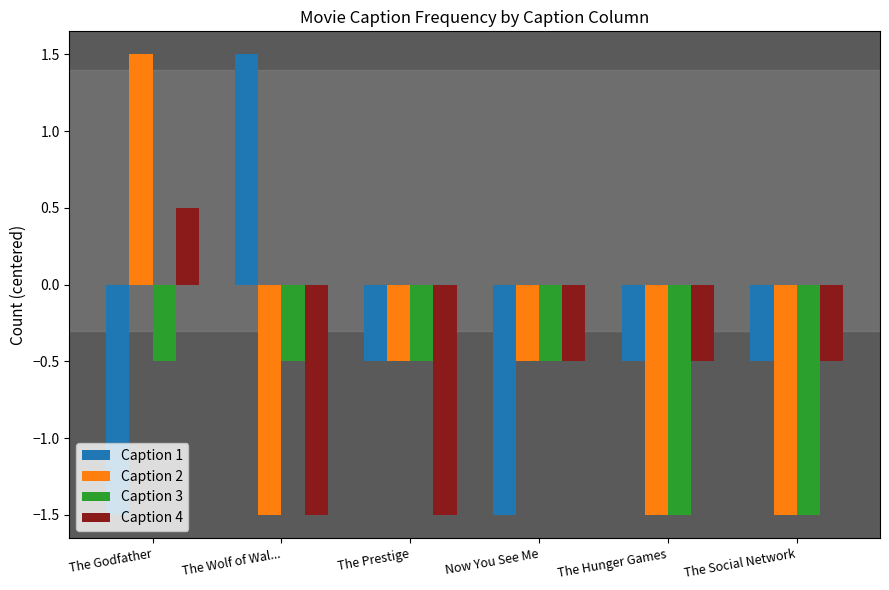

Reading left to right, what are all the values shown in this chart?

Caption 1: The Godfather=-1.5	The Wolf of Wal...=1.5	The Prestige=-0.5	Now You See Me=-1.5	The Hunger Games=-0.5	The Social Network=-0.5
Caption 2: The Godfather=1.5	The Wolf of Wal...=-1.5	The Prestige=-0.5	Now You See Me=-0.5	The Hunger Games=-1.5	The Social Network=-1.5
Caption 3: The Godfather=-0.5	The Wolf of Wal...=-0.5	The Prestige=-0.5	Now You See Me=-0.5	The Hunger Games=-1.5	The Social Network=-1.5
Caption 4: The Godfather=0.5	The Wolf of Wal...=-1.5	The Prestige=-1.5	Now You See Me=-0.5	The Hunger Games=-0.5	The Social Network=-0.5